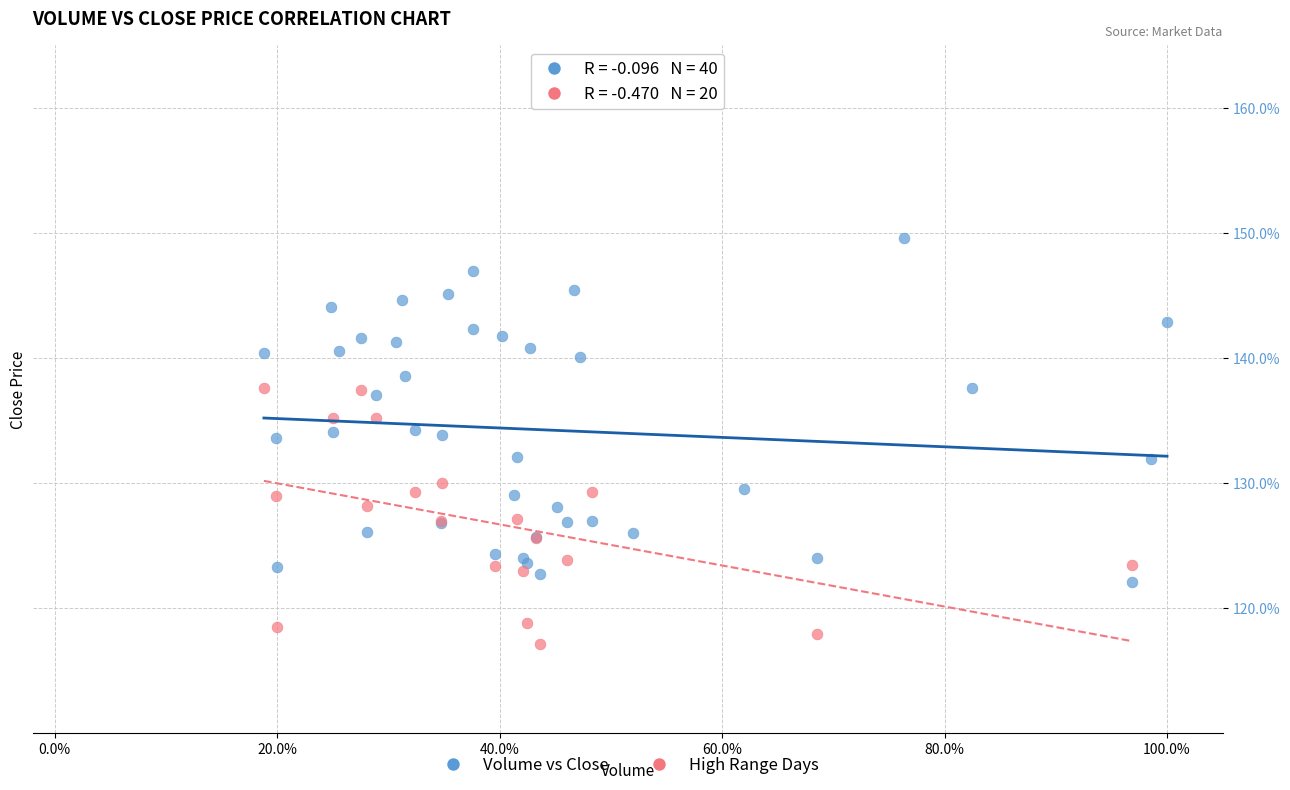

Which series reaches the minimum Y coordinate?

High Range Days